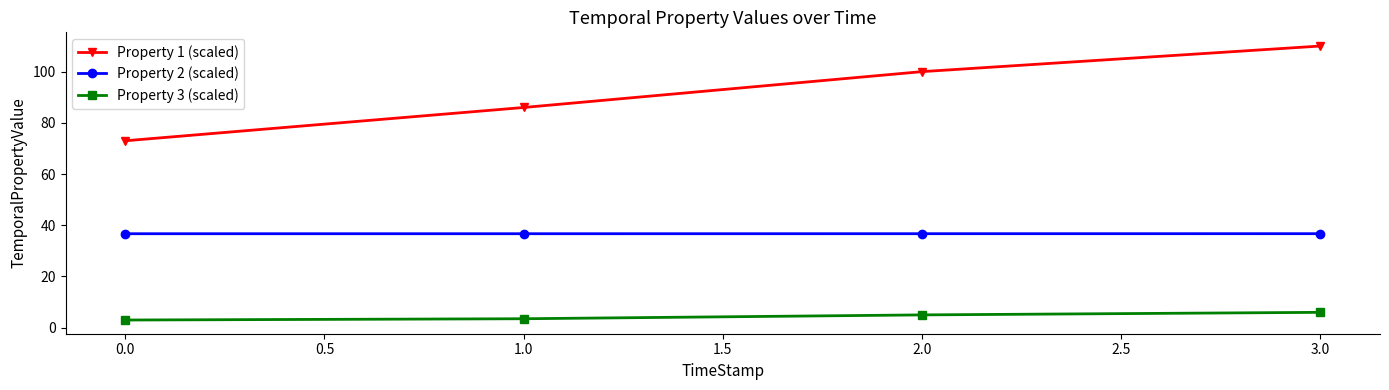

True or false: Property 2 (scaled) has a value of 36.7 at 3.0.

True